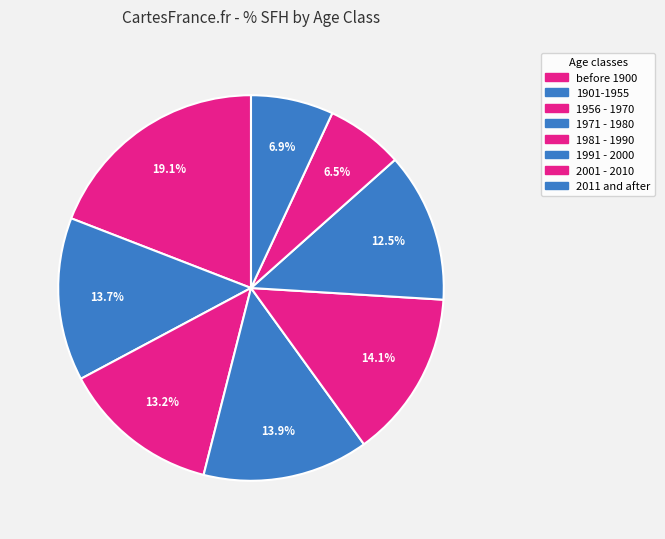

To the nearest percent, what portion does 2011 and after represent?

7%